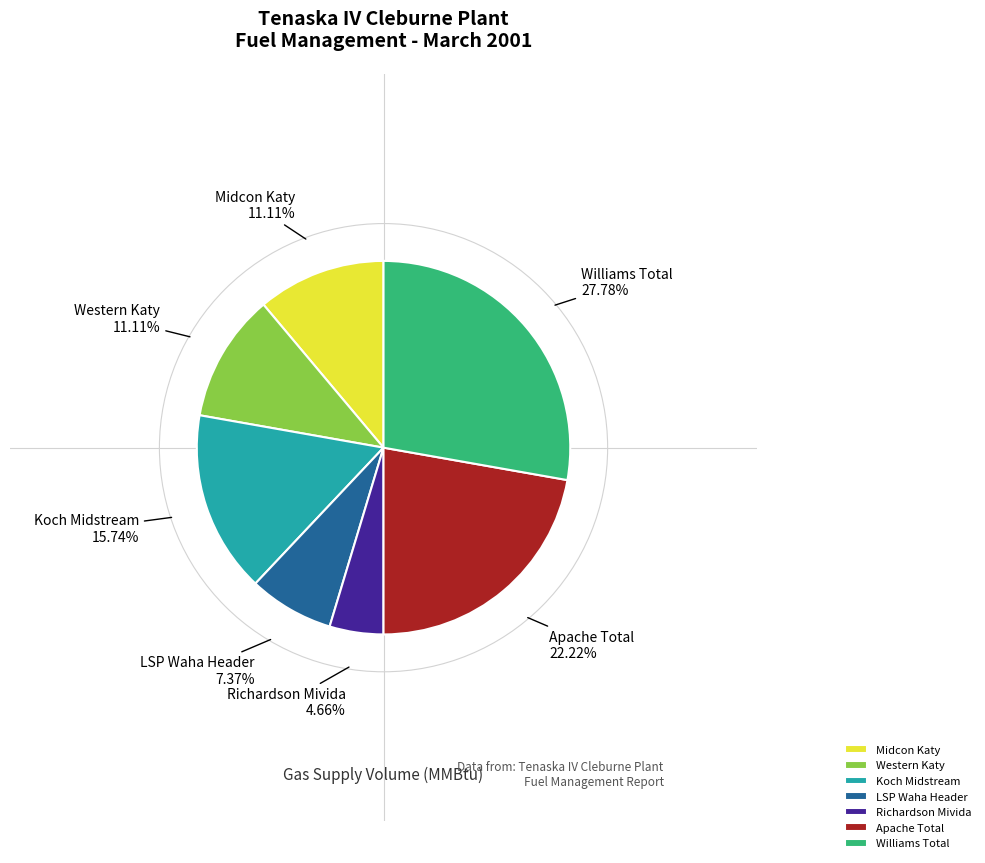

Count the number of slices in the pie.

7